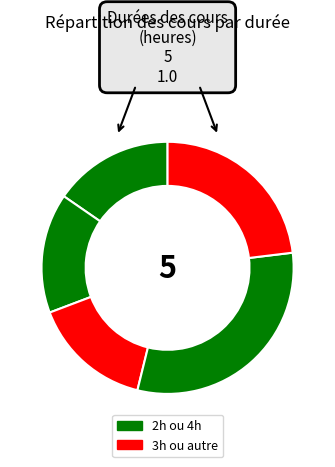

How many slices are in this pie chart?

5